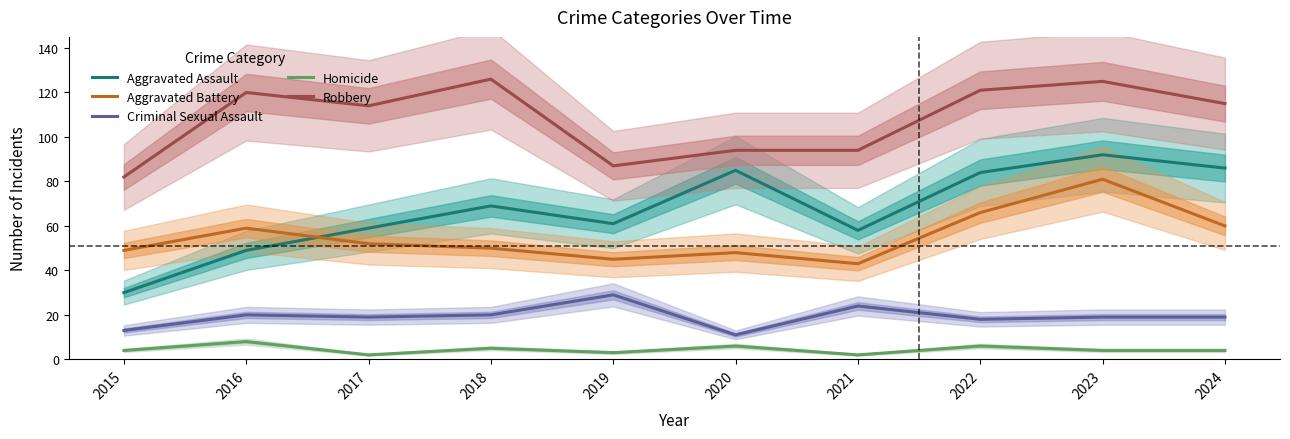

Reading left to right, what are all the values shown in this chart?

Aggravated Assault: 30	49	59	69	61	85	58	84	92	86
Aggravated Battery: 49	59	52	50	45	48	43	66	81	60
Criminal Sexual Assault: 13	20	19	20	29	11	24	18	19	19
Homicide: 4	8	2	5	3	6	2	6	4	4
Robbery: 82	120	114	126	87	94	94	121	125	115